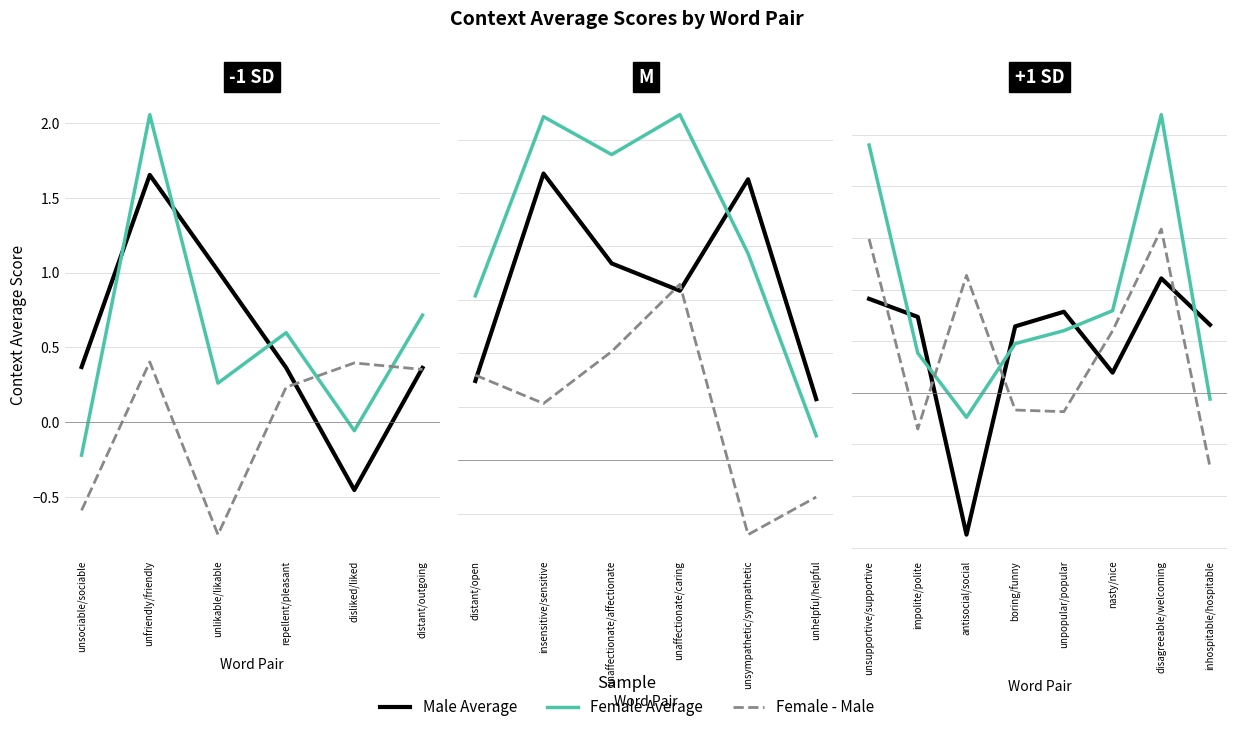

True or false: Female Average has more than 1 points higher than both neighbors.

False